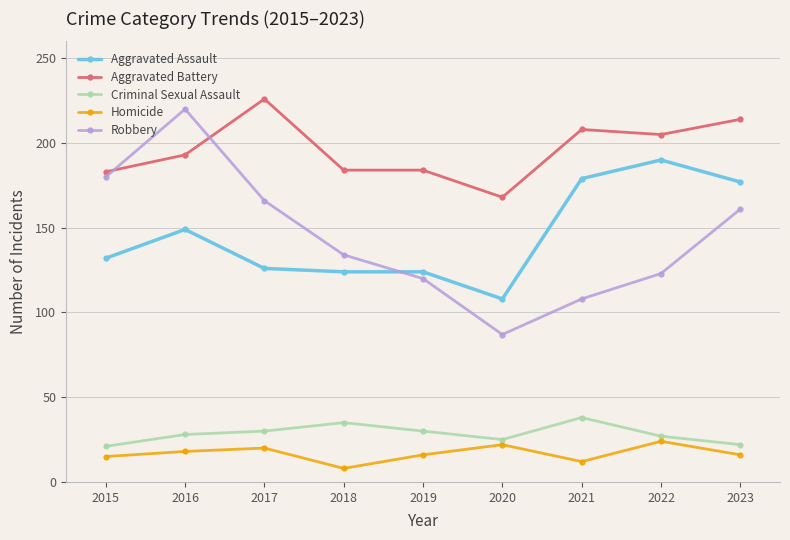

The Aggravated Battery series shows 282 at 2019. True or false?

False